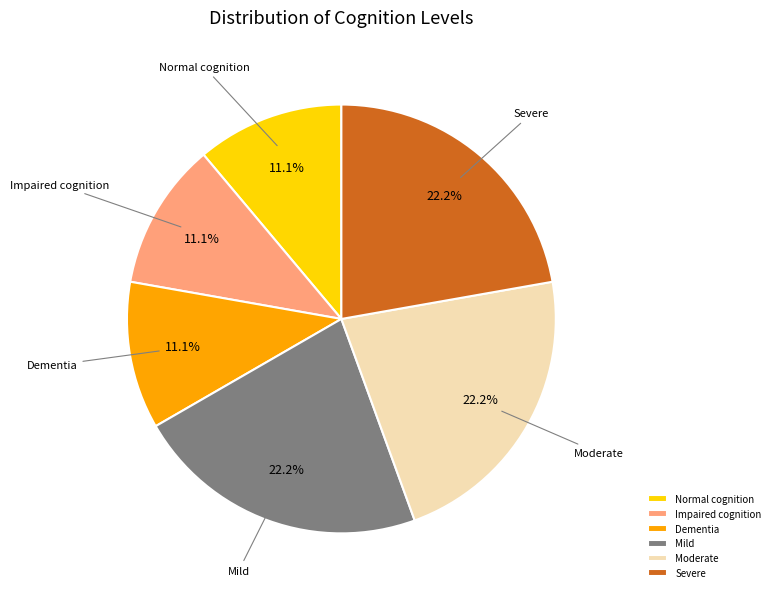

To the nearest percent, what is the difference between the largest and smallest slice percentages?

11%